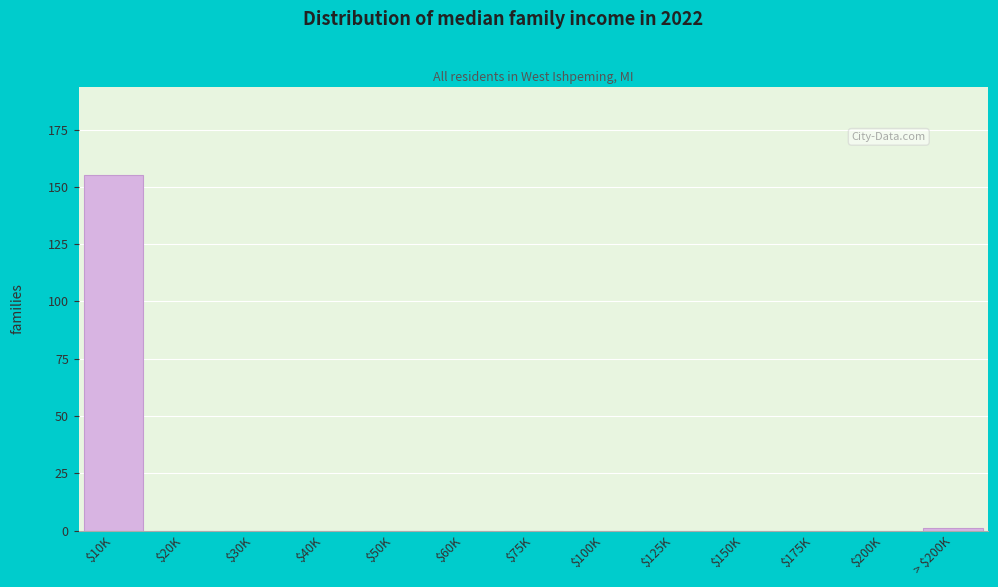

What is the greatest value displayed?

155